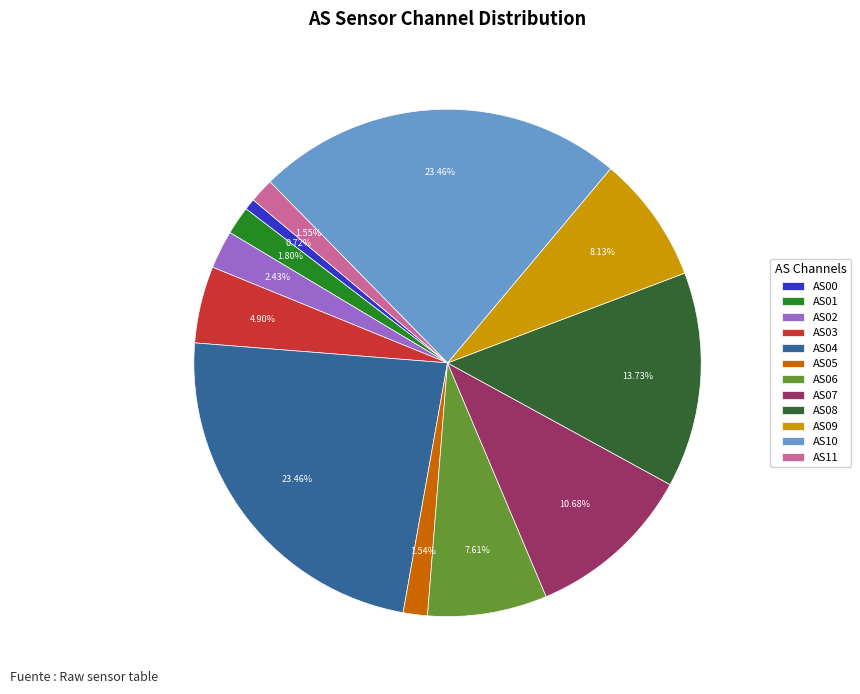

To the nearest percent, what is the difference between the largest and smallest slice percentages?

23%